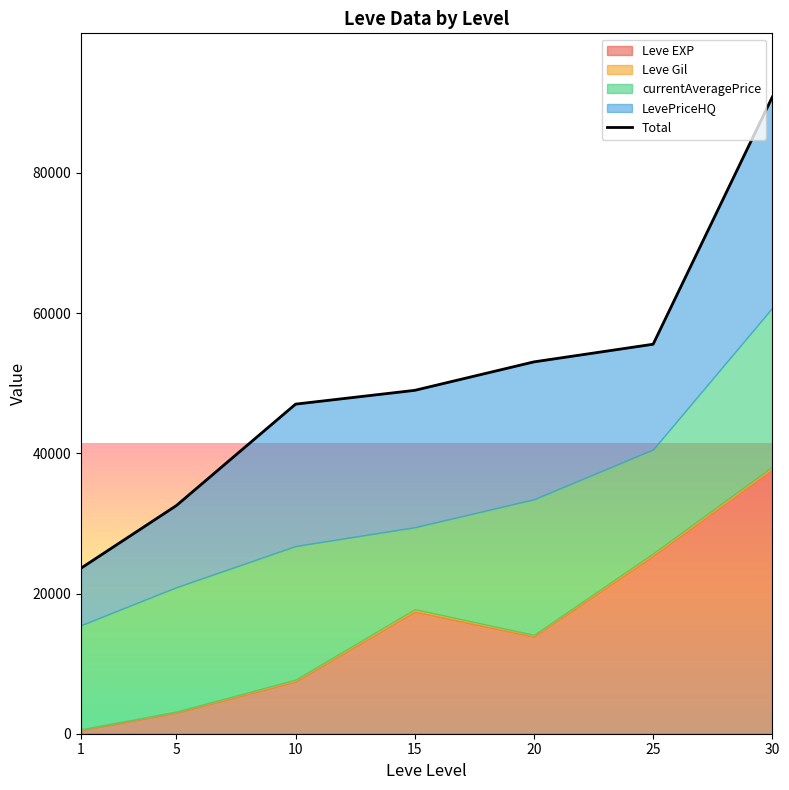

List the labels in order of value, largest first.

30, 25, 20, 15, 10, 5, 1